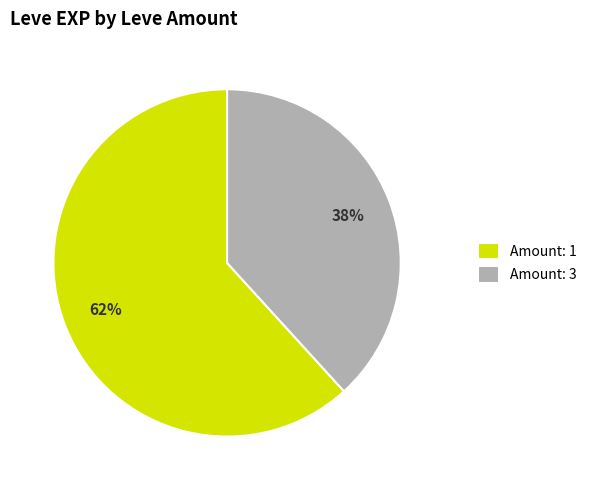

Is there a majority slice in this chart?

Yes